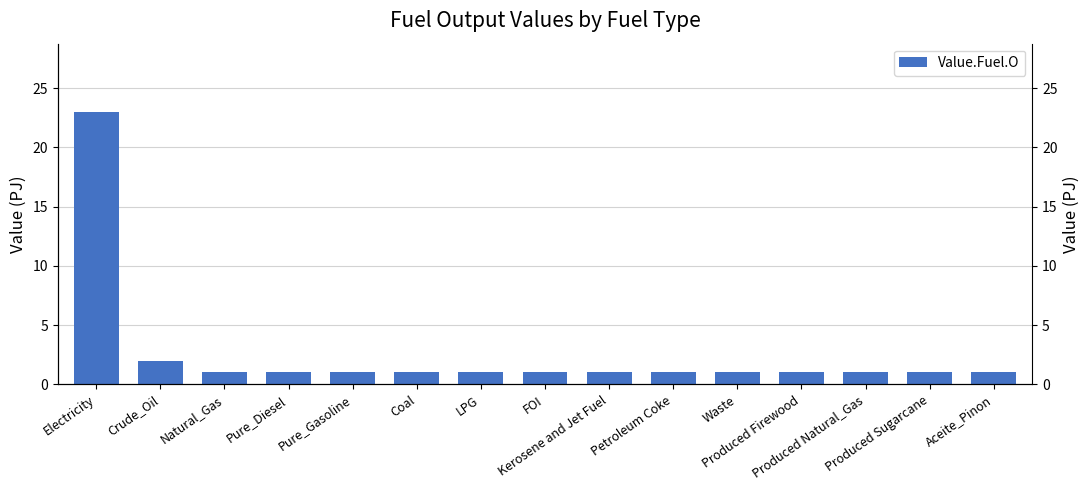

At which label is the value closest to 12?

Crude_Oil